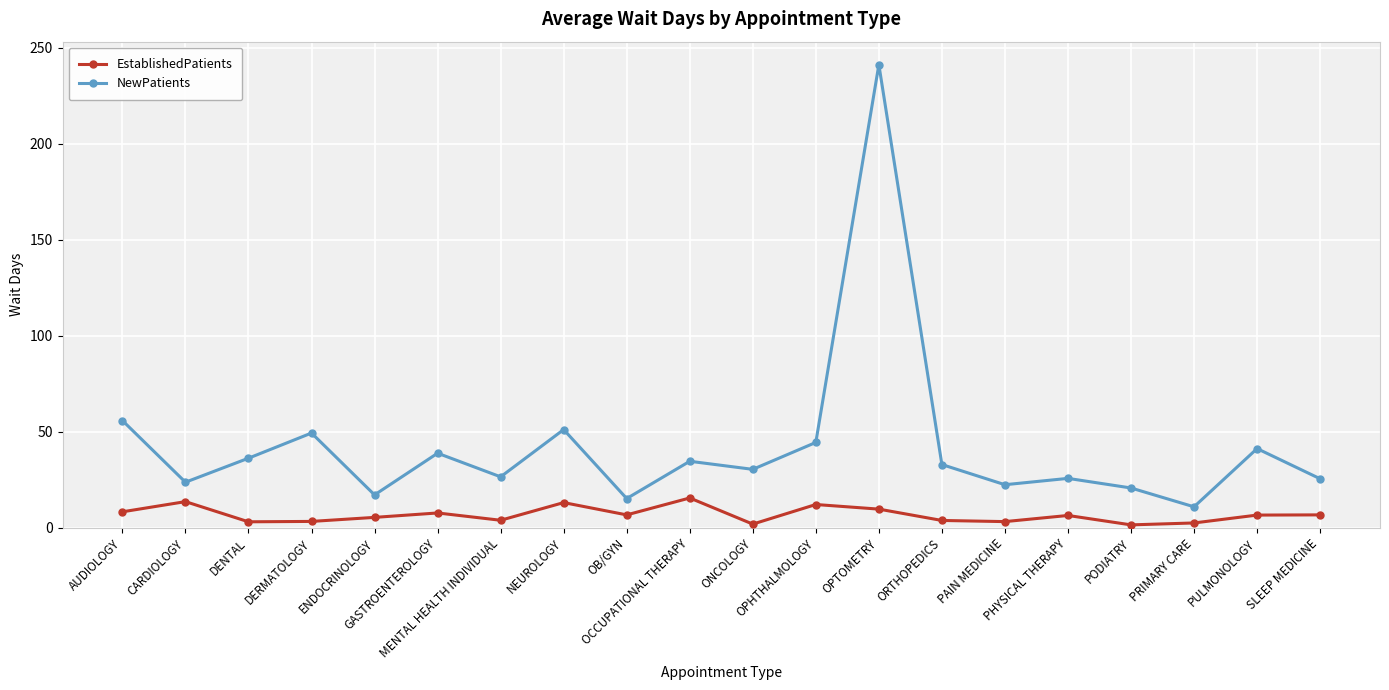

Rank the series by their average value, from lowest to highest.

EstablishedPatients, NewPatients